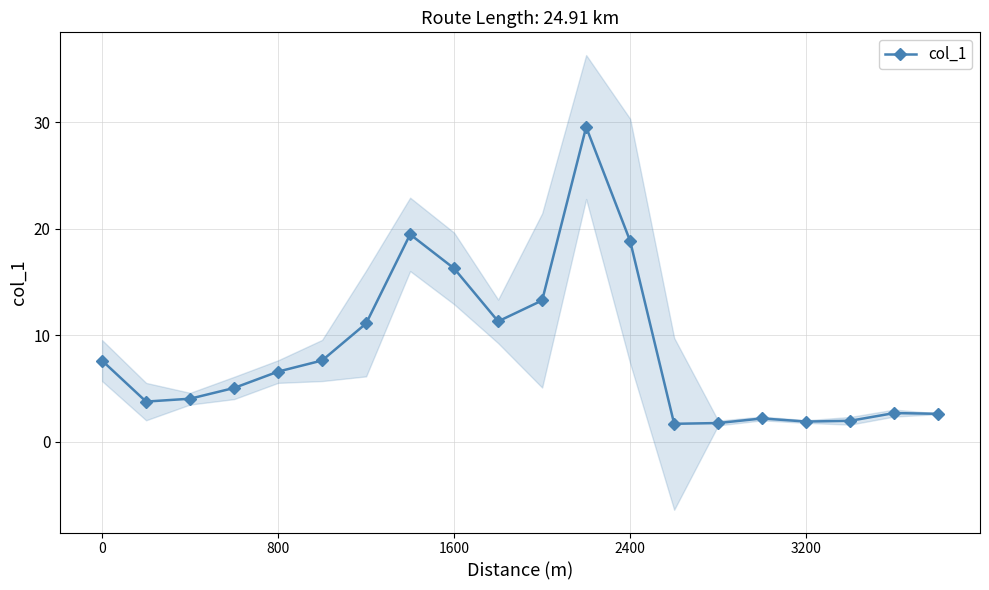

What is the maximum value for col_1?

29.5